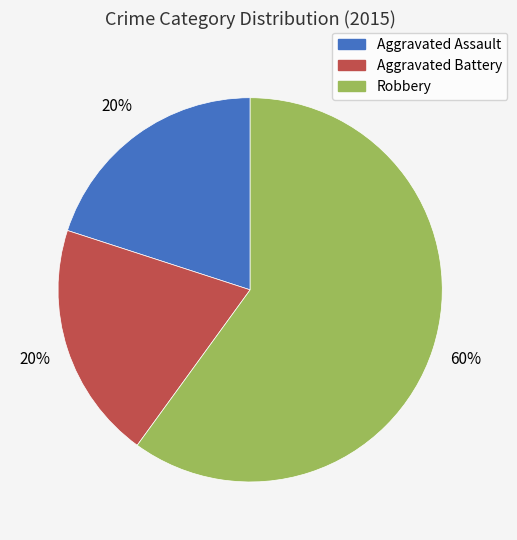

Does Aggravated Assault account for over 50% of the chart?

No